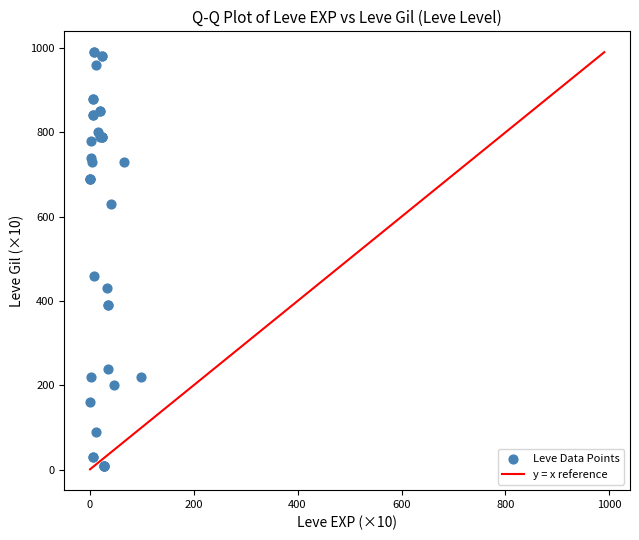

What Y value in the scatter plot is closest to 500?

460